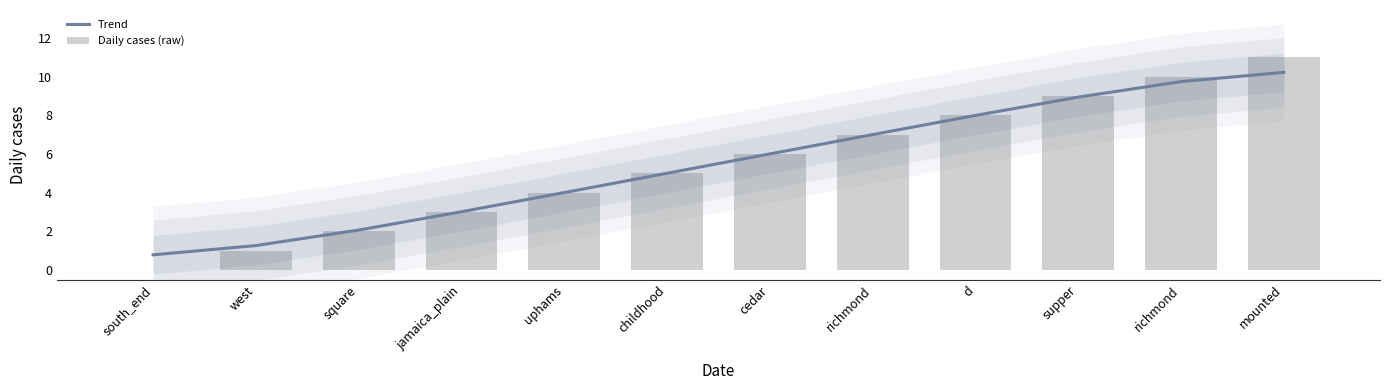

Which series has the widest spread of values?

Daily cases (raw)